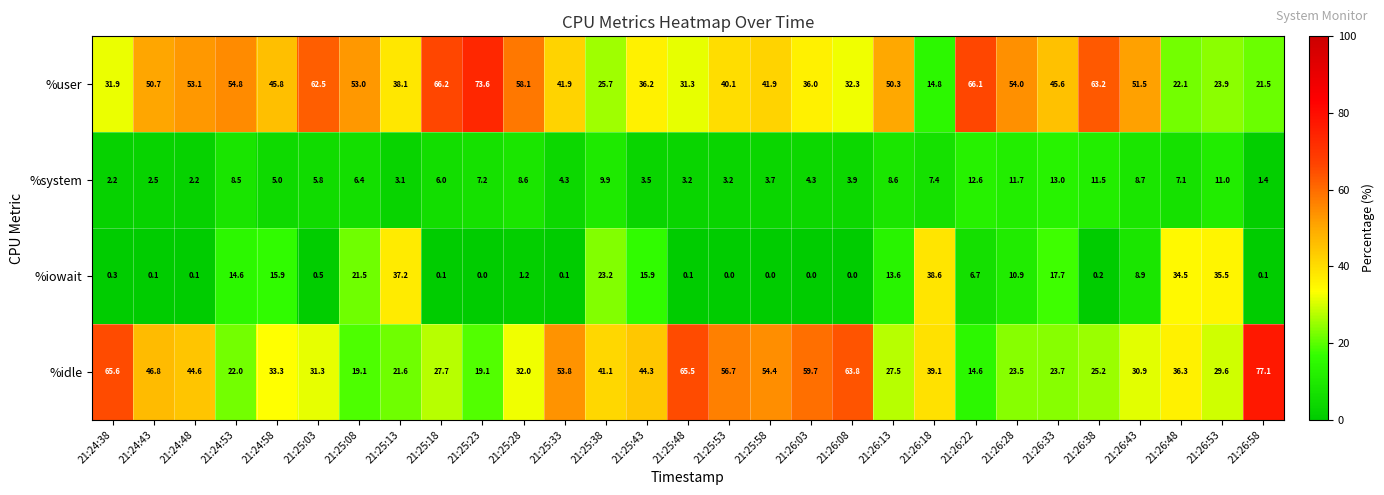

Rank the series by their maximum value, from highest to lowest.

%idle, %user, %iowait, %system